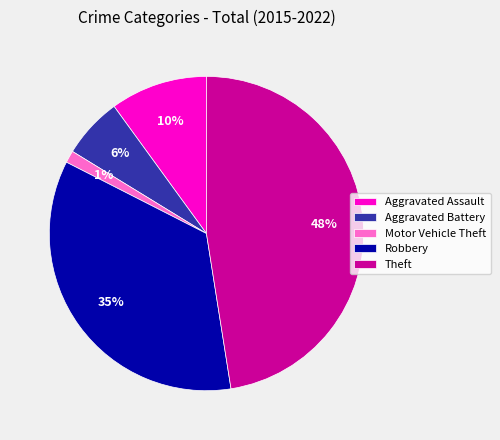

What percentage is the Robbery slice, to the nearest percent?

35%